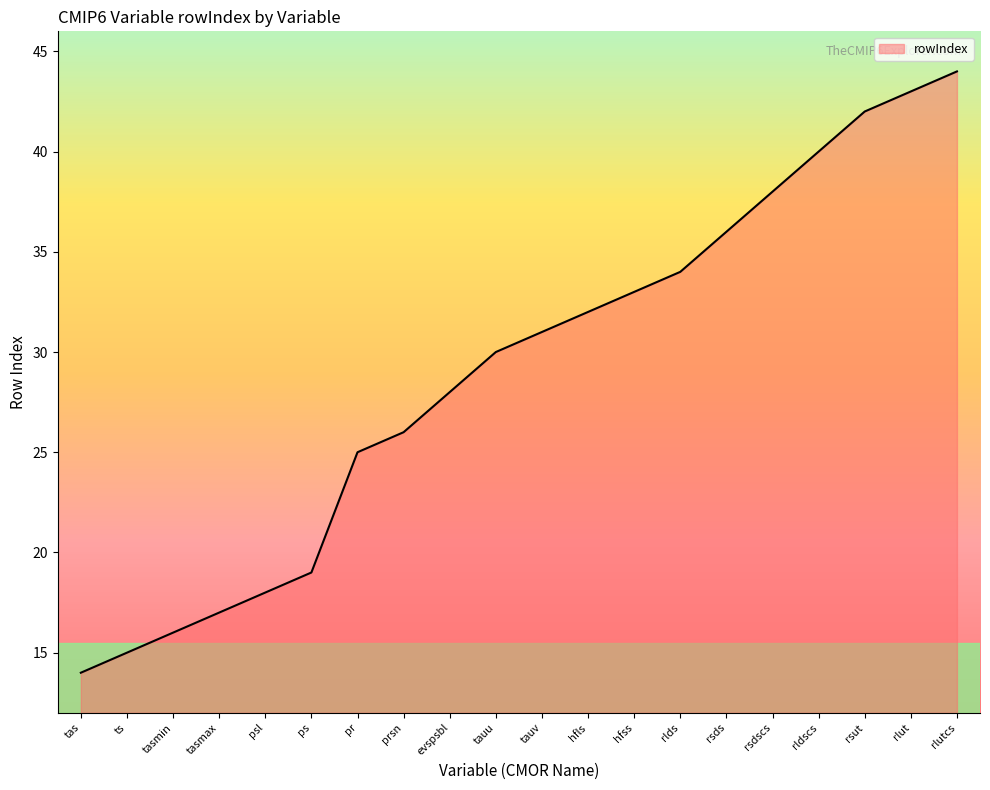

Rank the categories by value from highest to lowest.

rlutcs, rlut, rsut, rldscs, rsdscs, rsds, rlds, hfss, hfls, tauv, tauu, evspsbl, prsn, pr, ps, psl, tasmax, tasmin, ts, tas